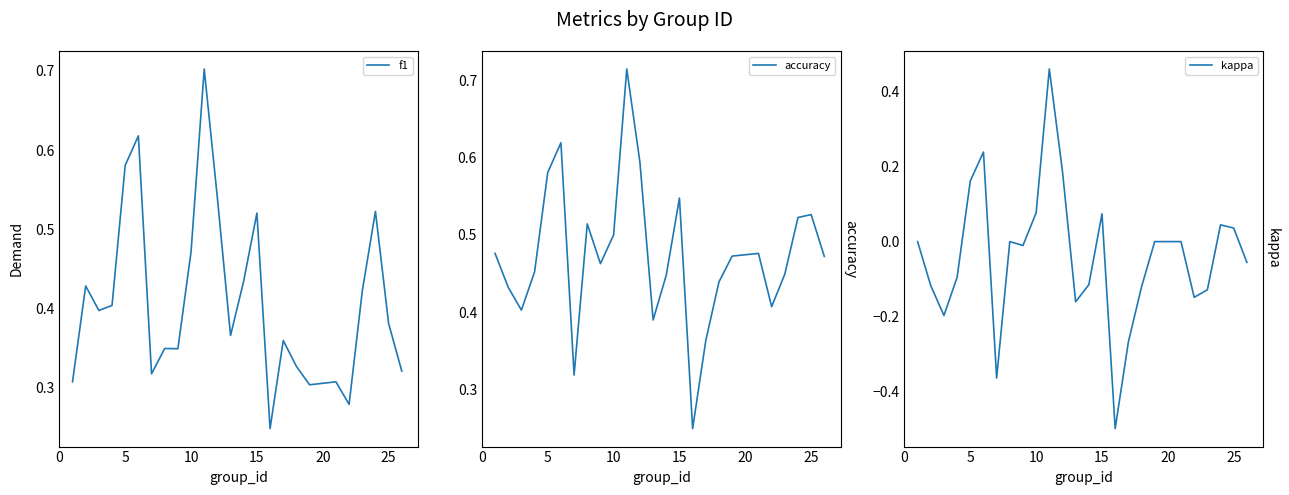

What are all the series names shown in the legend?

f1, accuracy, kappa